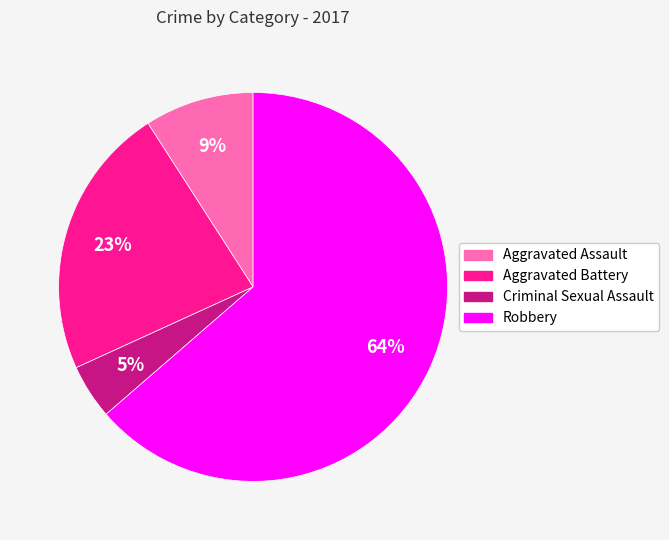

Which has a higher value, Aggravated Battery or Aggravated Assault?

Aggravated Battery